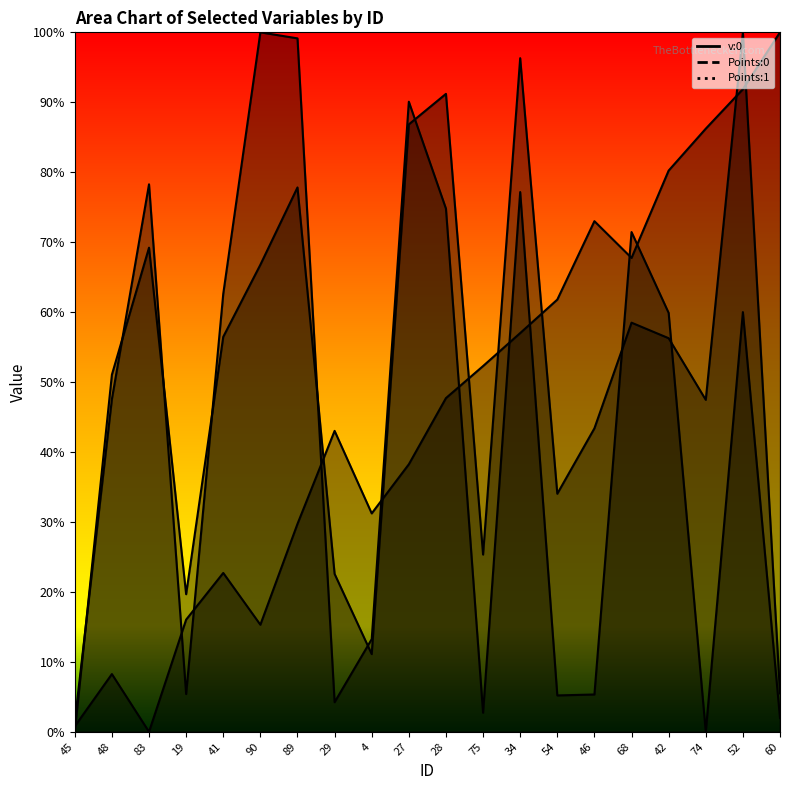

At which category is the sum across all series the highest?

52